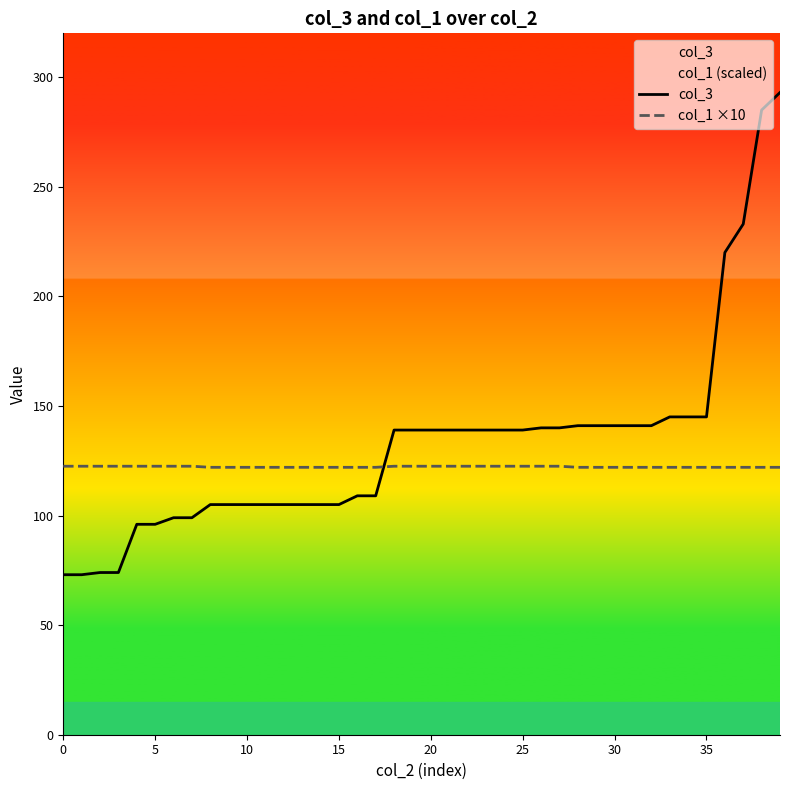

What is the sum of the col_3 values at 26 and 13?

245.0